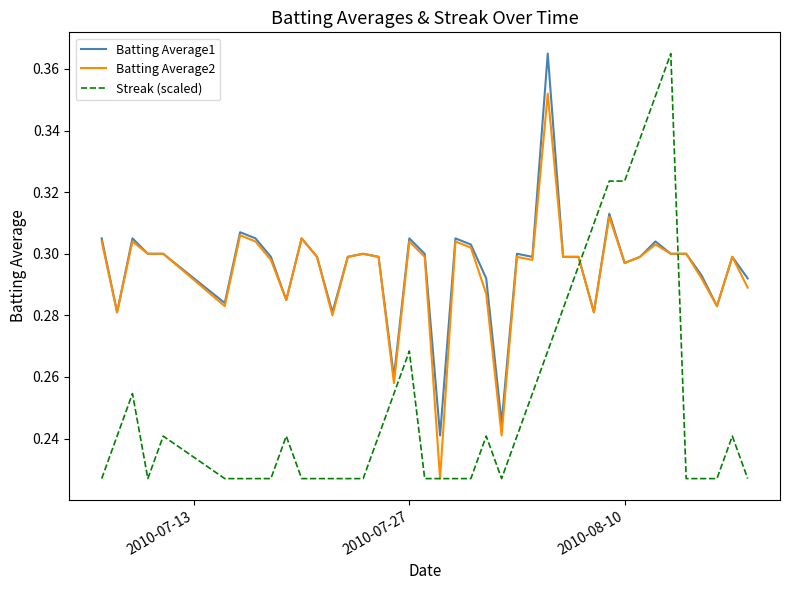

Which series has the largest range (max minus min)?

Streak (scaled)